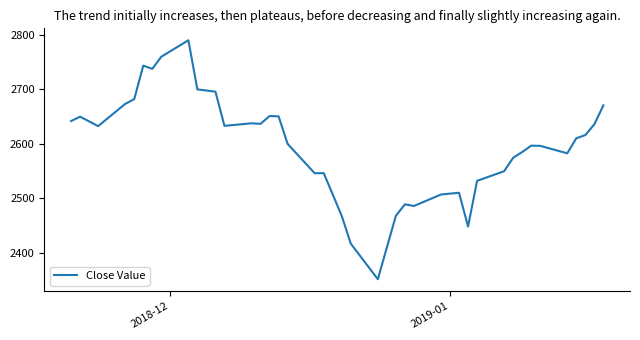

What is the smallest value displayed?

2351.1